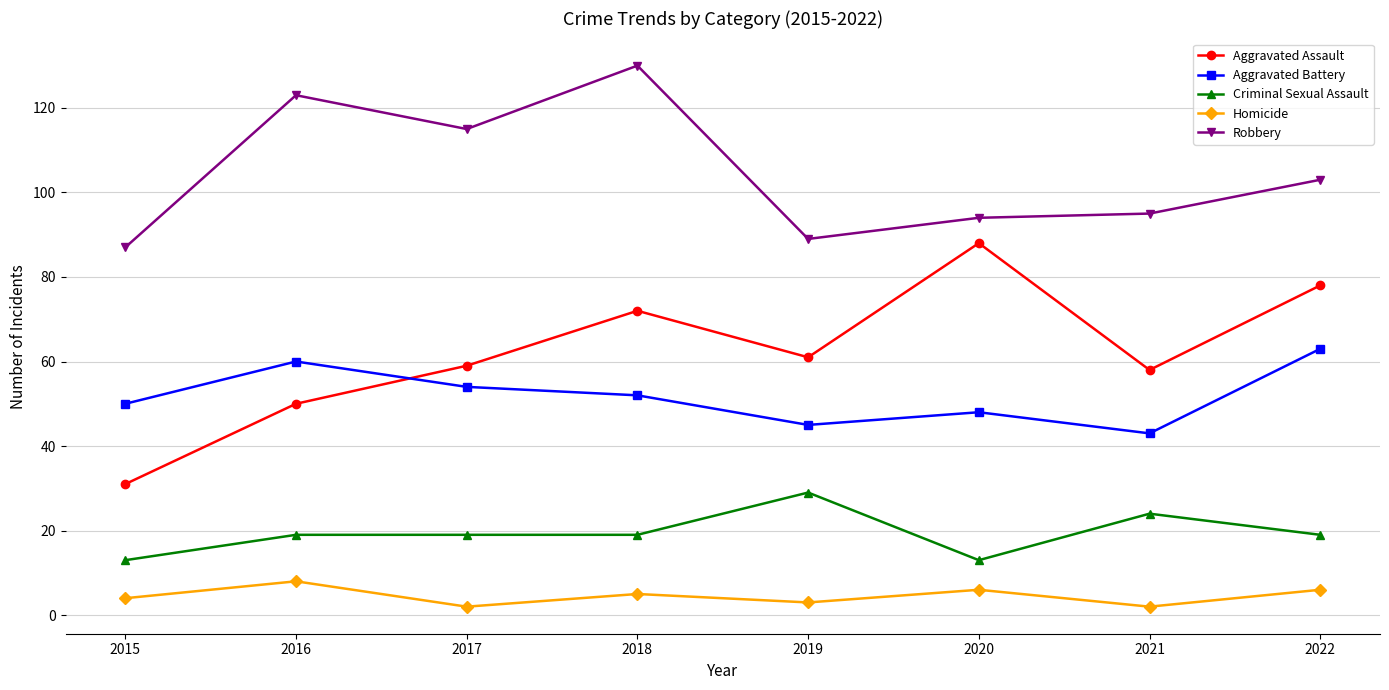

What is the maximum value for Aggravated Battery?

63